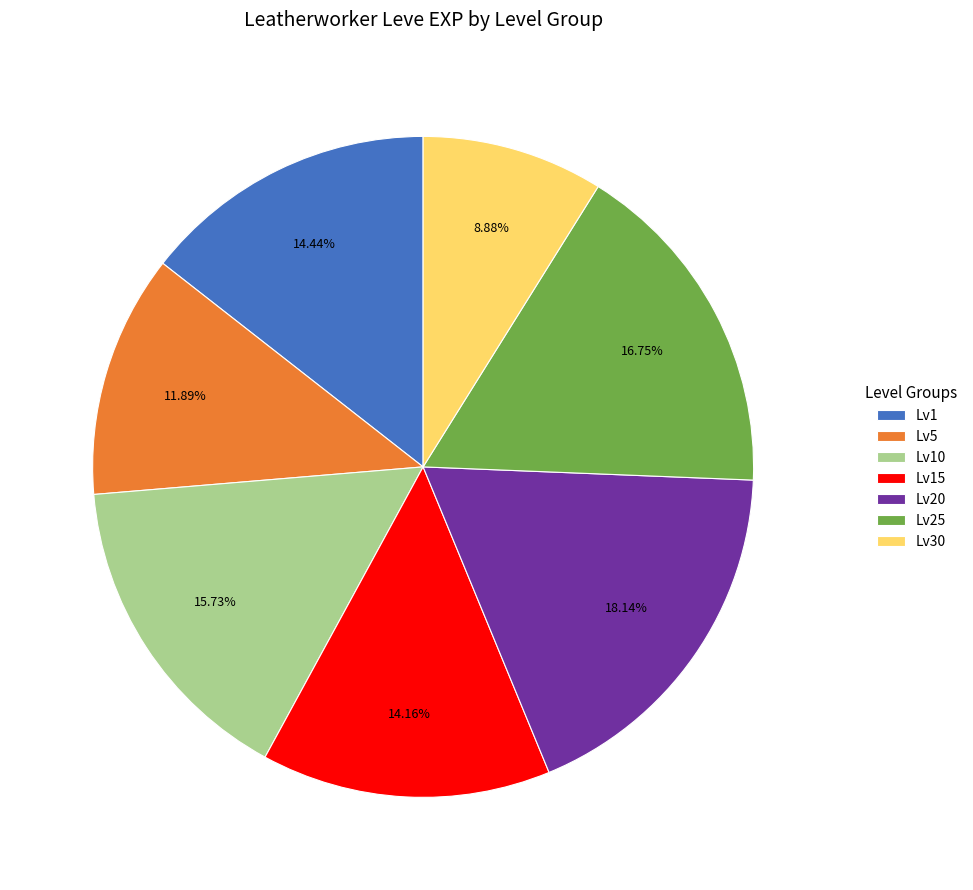

Does Lv10 account for over 50% of the chart?

No